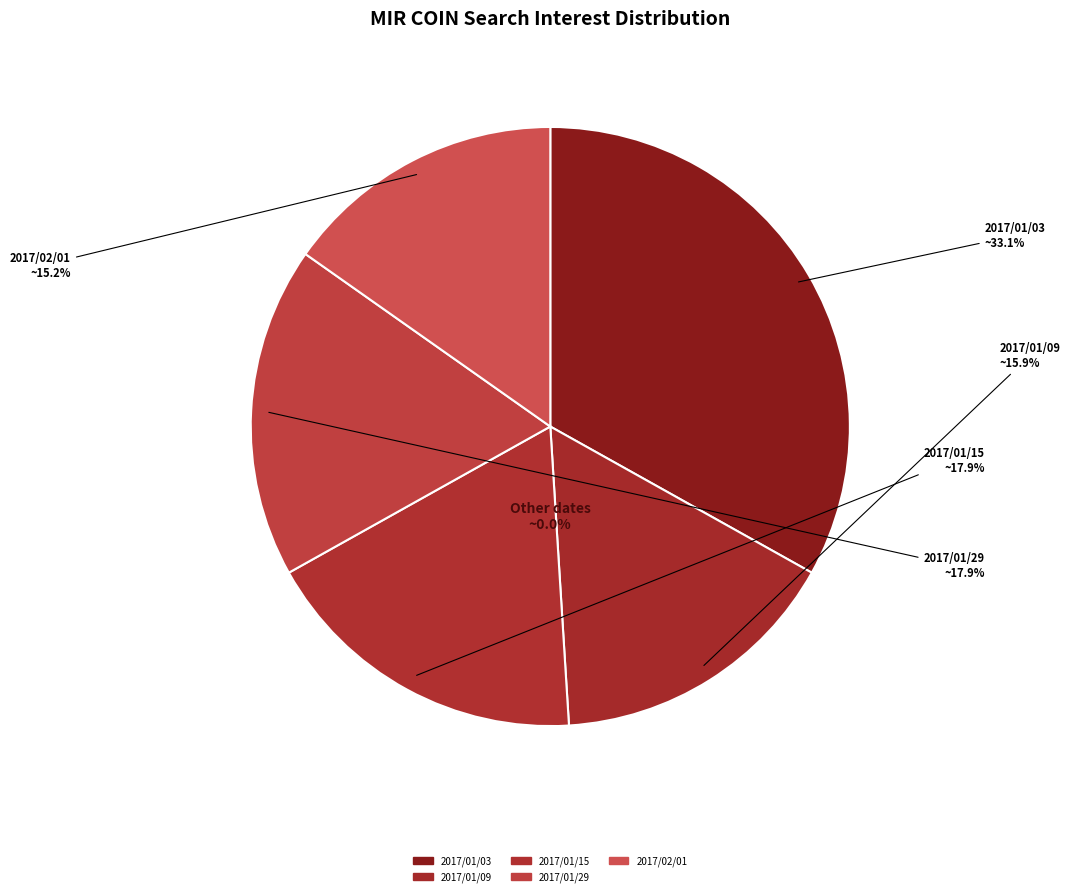

What is the largest slice in the pie chart?

2017/01/03